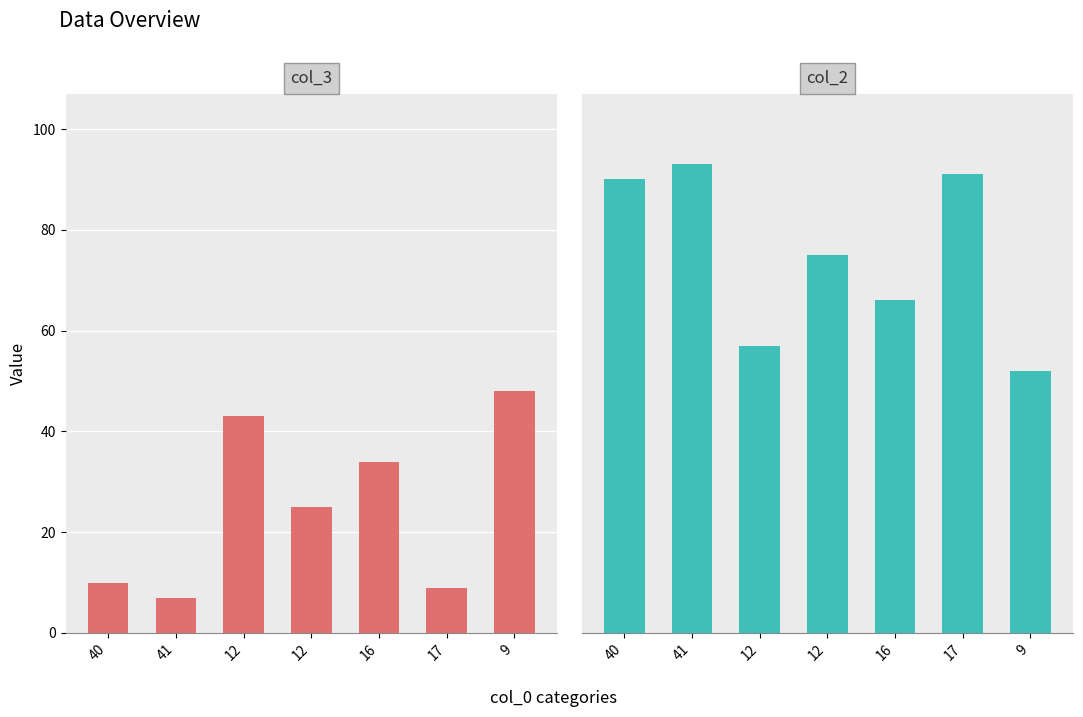

At how many categories does at least one series exceed 51?

7